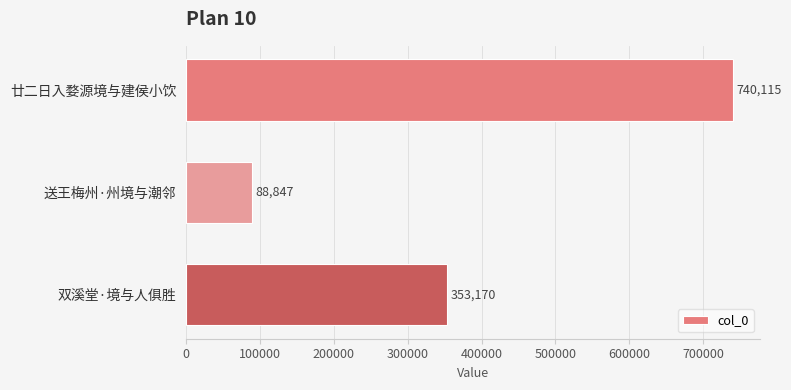

How many values are between 88847 and 740115?

3